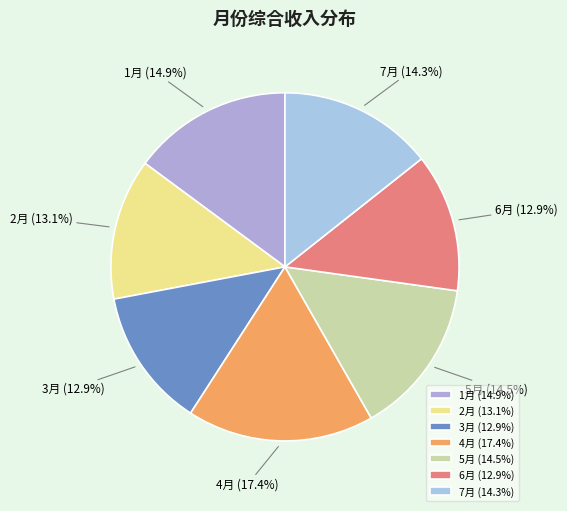

Count the number of slices in the pie.

7